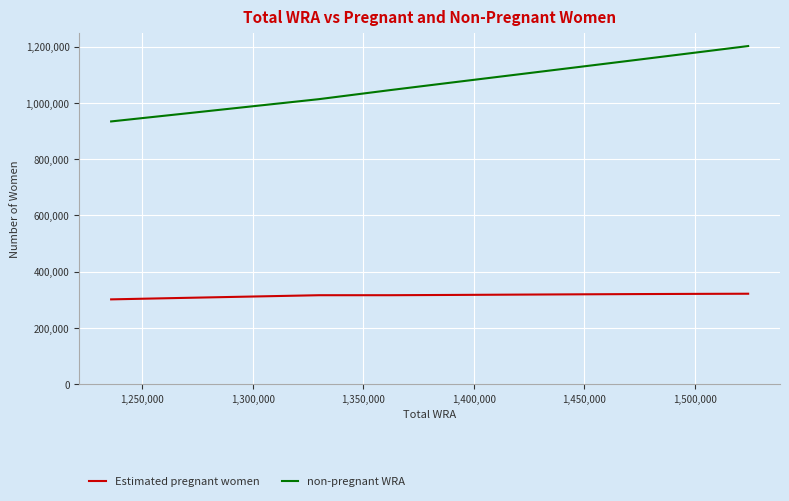

Which series has the largest range (max minus min)?

non-pregnant WRA